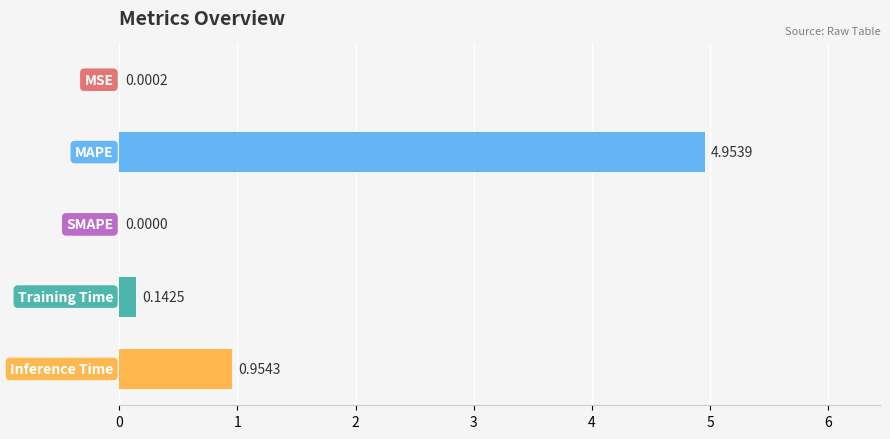

What is the sum of all values?

6.1